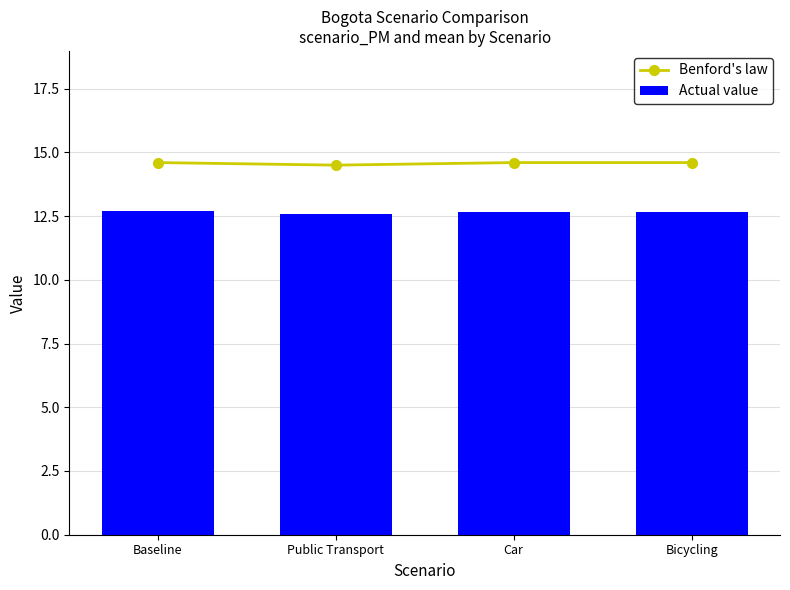

Which series has the widest spread of values?

Benford's law